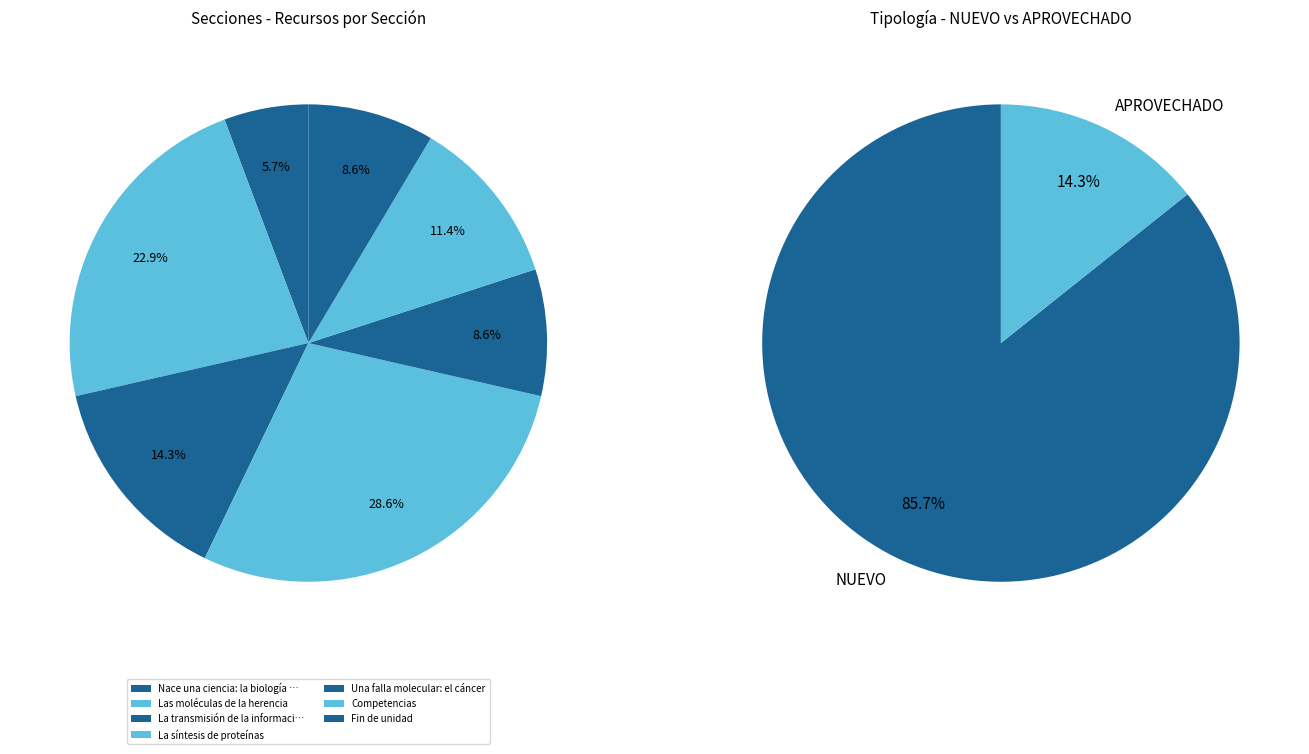

Is it true that Nace una ciencia: la biología molecular is 1% of the pie?

False